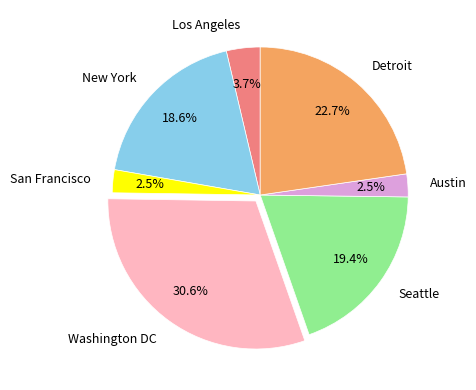

To the nearest percent, what is the difference between the largest and smallest slice percentages?

28%